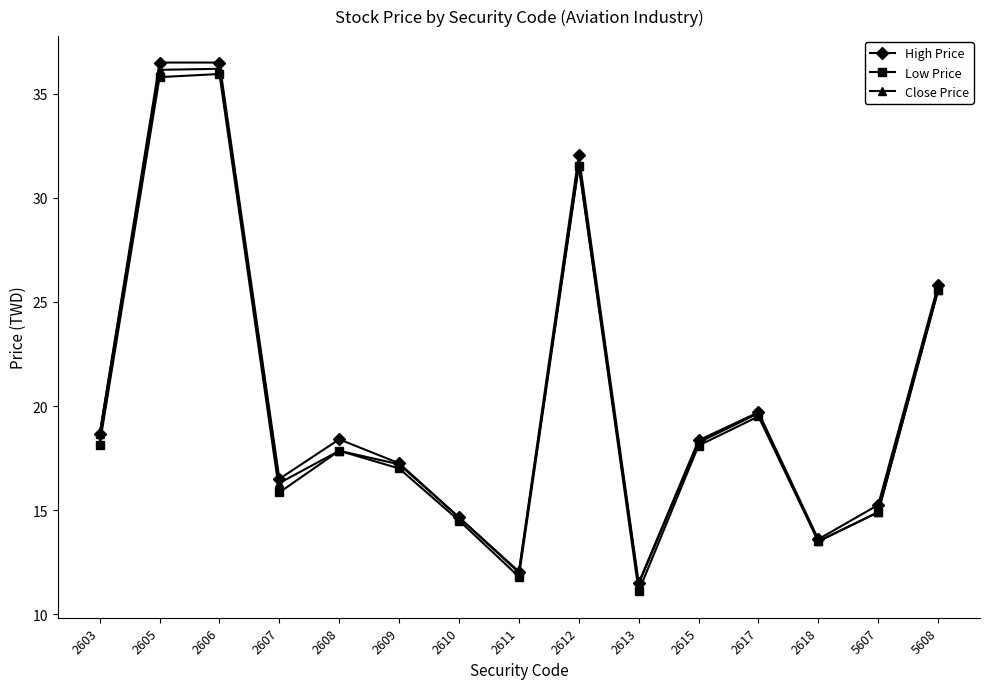

Is the value of High Price at 2618 greater than the value of Low Price at 2605?

No